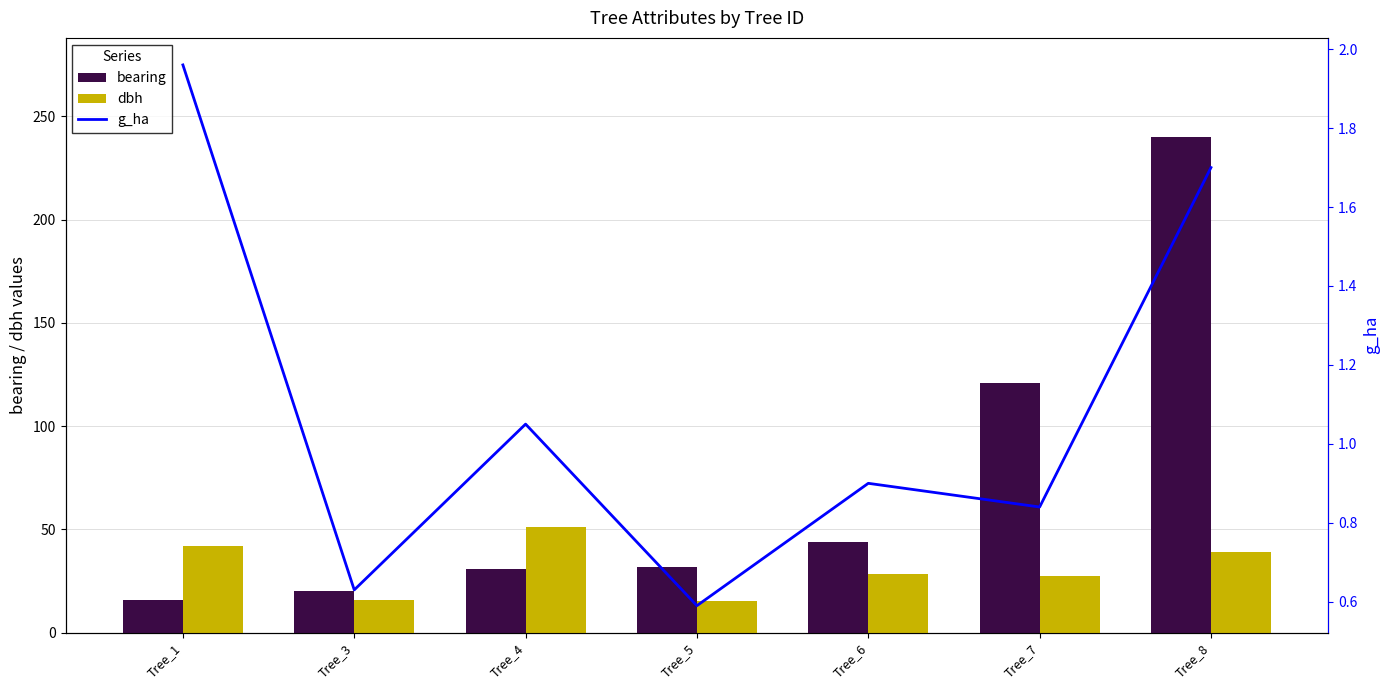

Does the chart contain stacked bars?

No